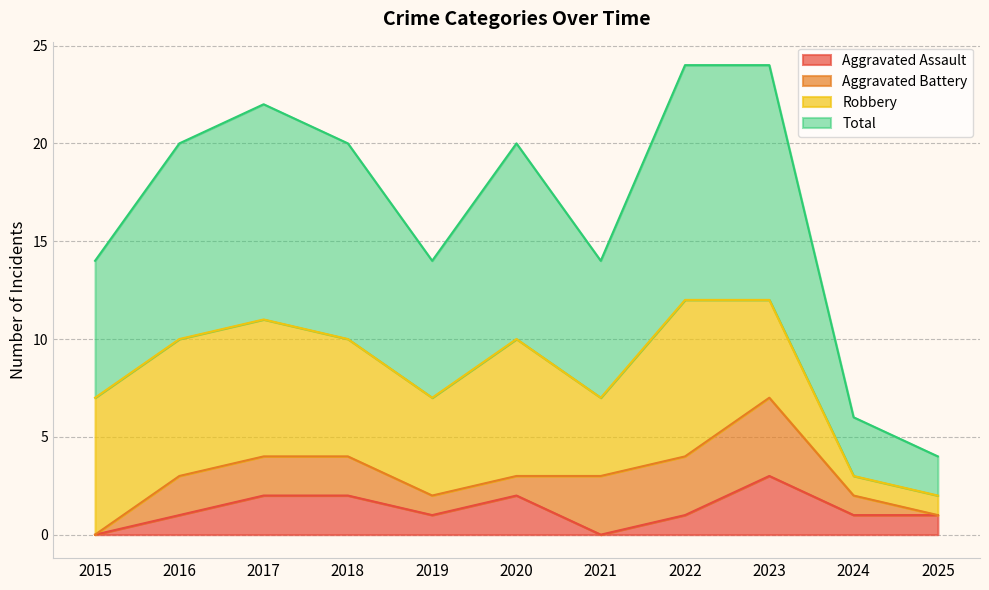

What is the difference between the Aggravated Assault values at 2023 and 2018?

1